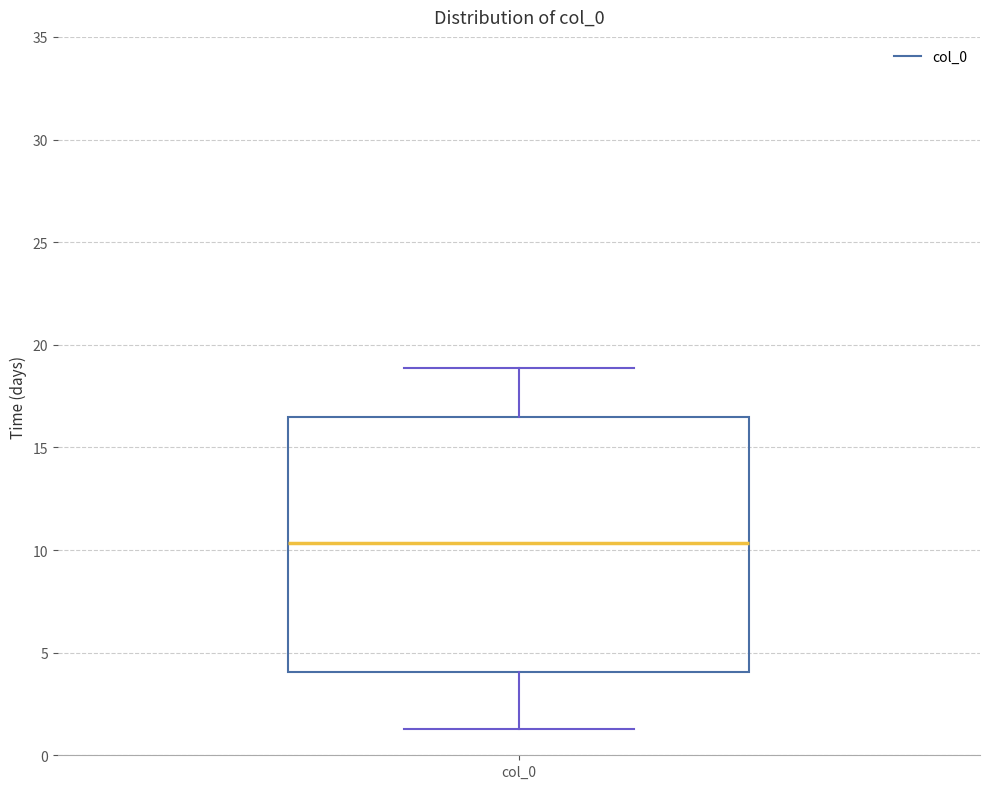

Read this box plot against the y-axis: the position of the median line, the range covered by the box, and the ends of both whiskers. The values are not printed on the chart, so give them approximately, as read against the axis.

median 10.5, box 4.0 to 16.5, whiskers 1.5 to 19.0